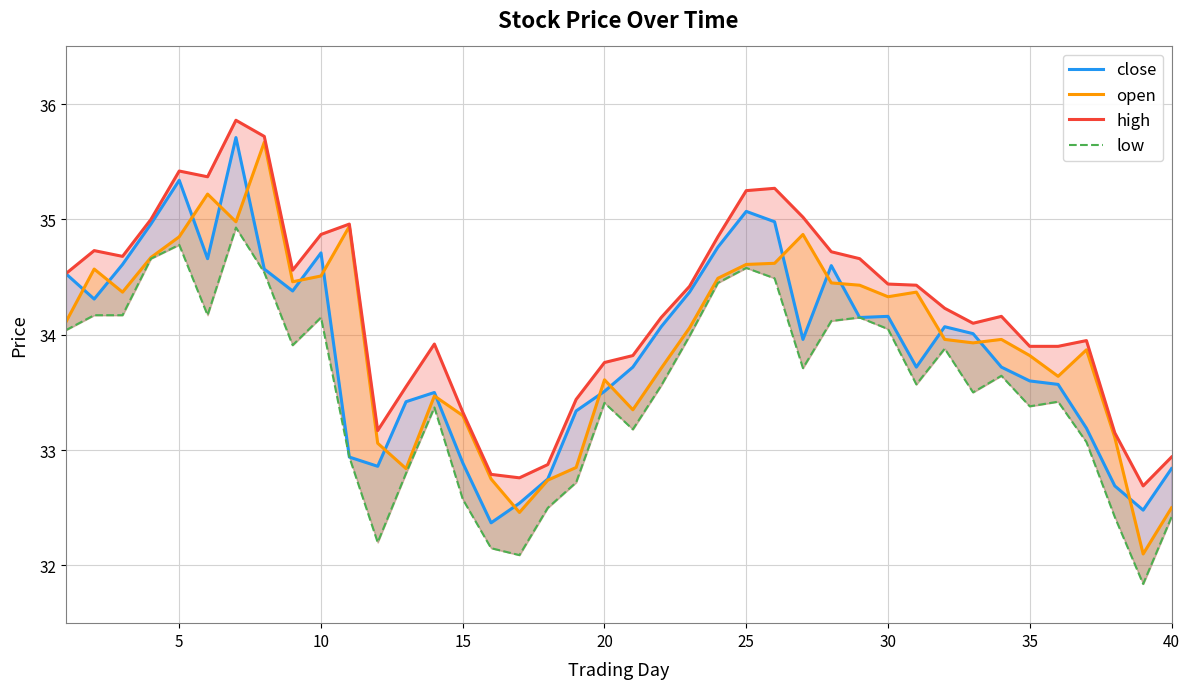

What is the difference between the maximum and minimum values in the open series?

3.6